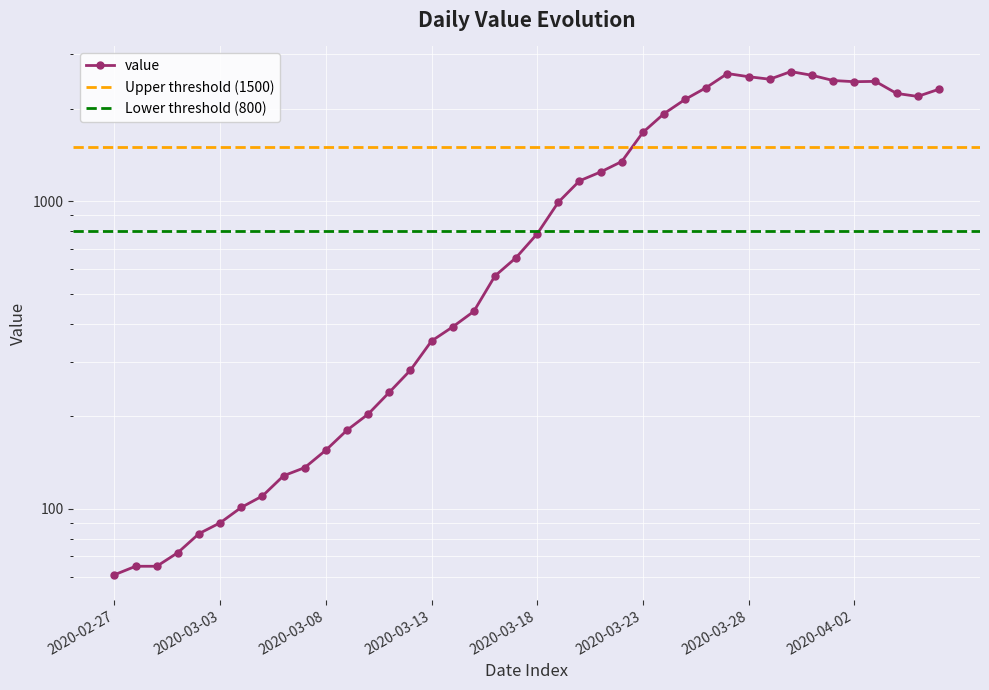

Count the number of values greater than 783.

19